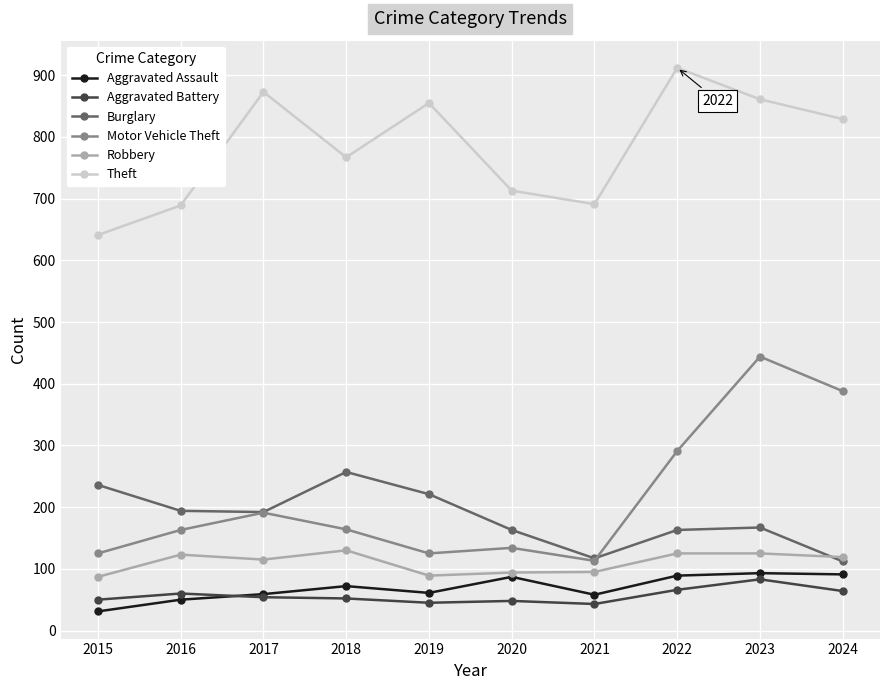

How many distinct data groups are displayed?

6